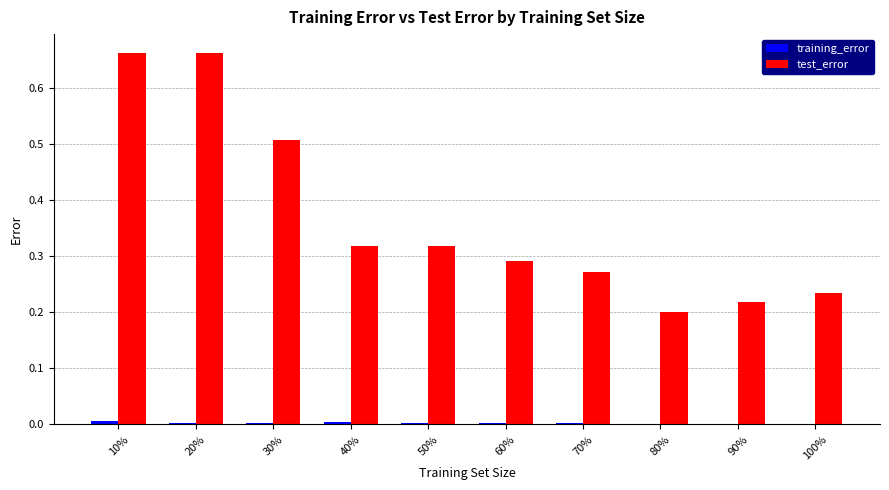

Are the bars horizontal?

No